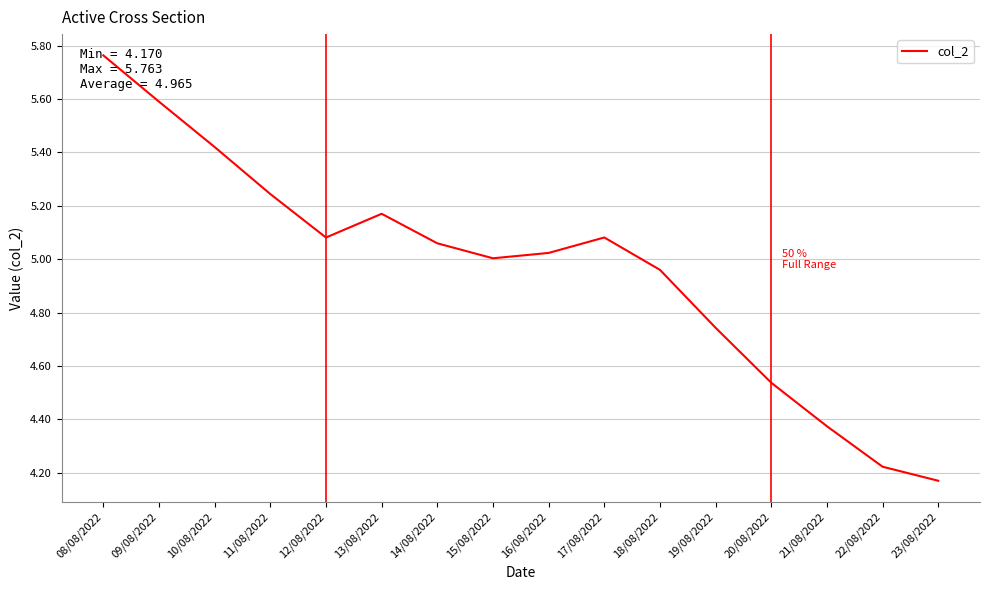

How many interior local peaks (higher than both neighbors) does the data have?

2